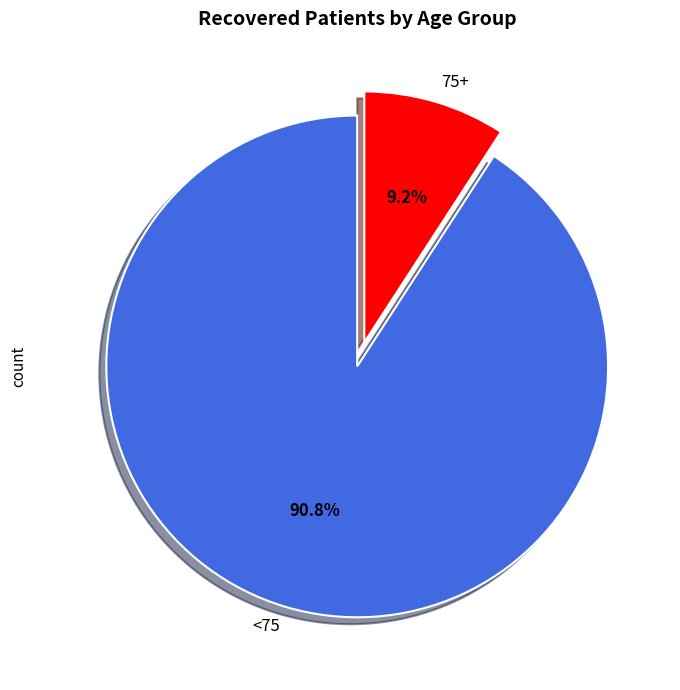

What percentage do 75+ and <75 together represent?

100.0%